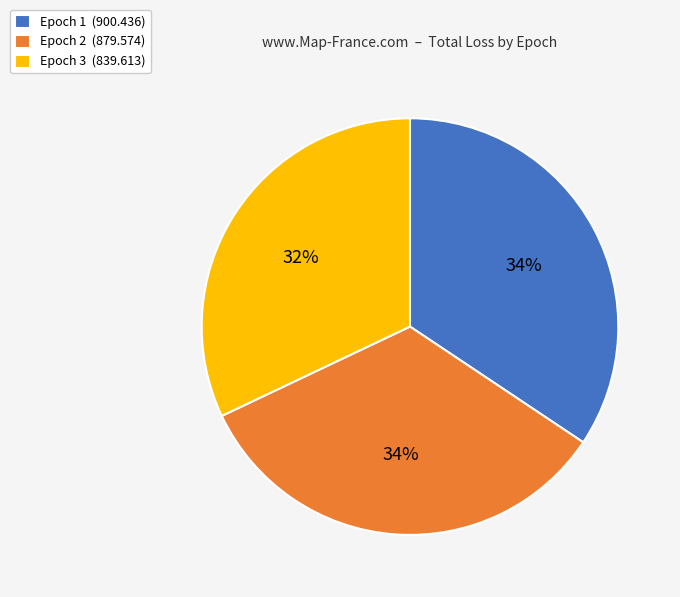

Does Epoch 1 represent more than half of the total?

No